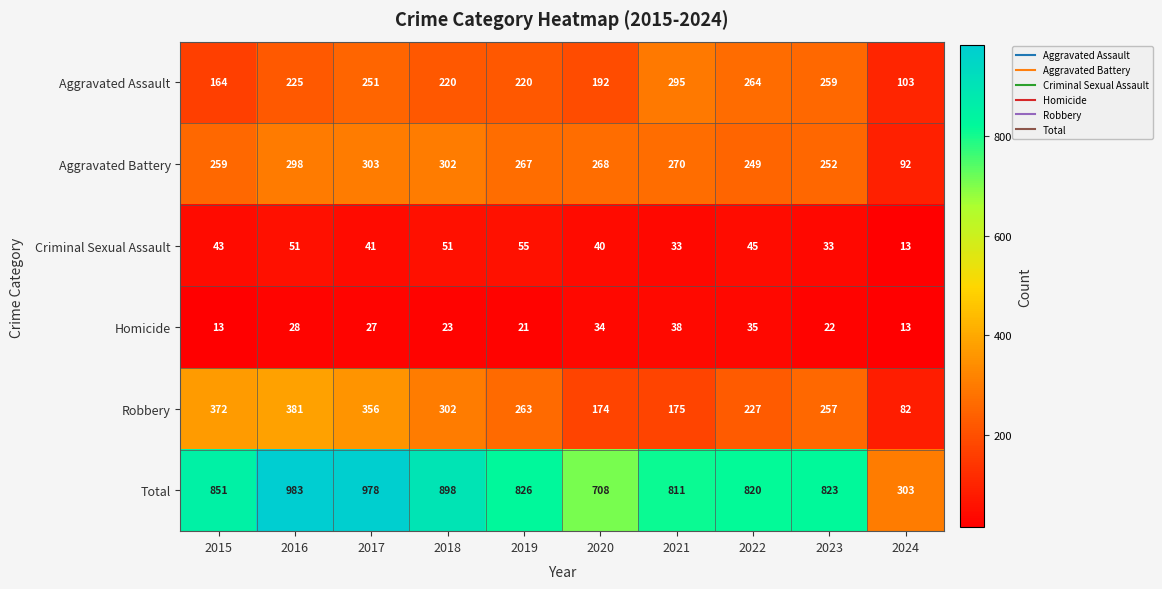

Is it true that Aggravated Assault equals 103 at 2024?

True